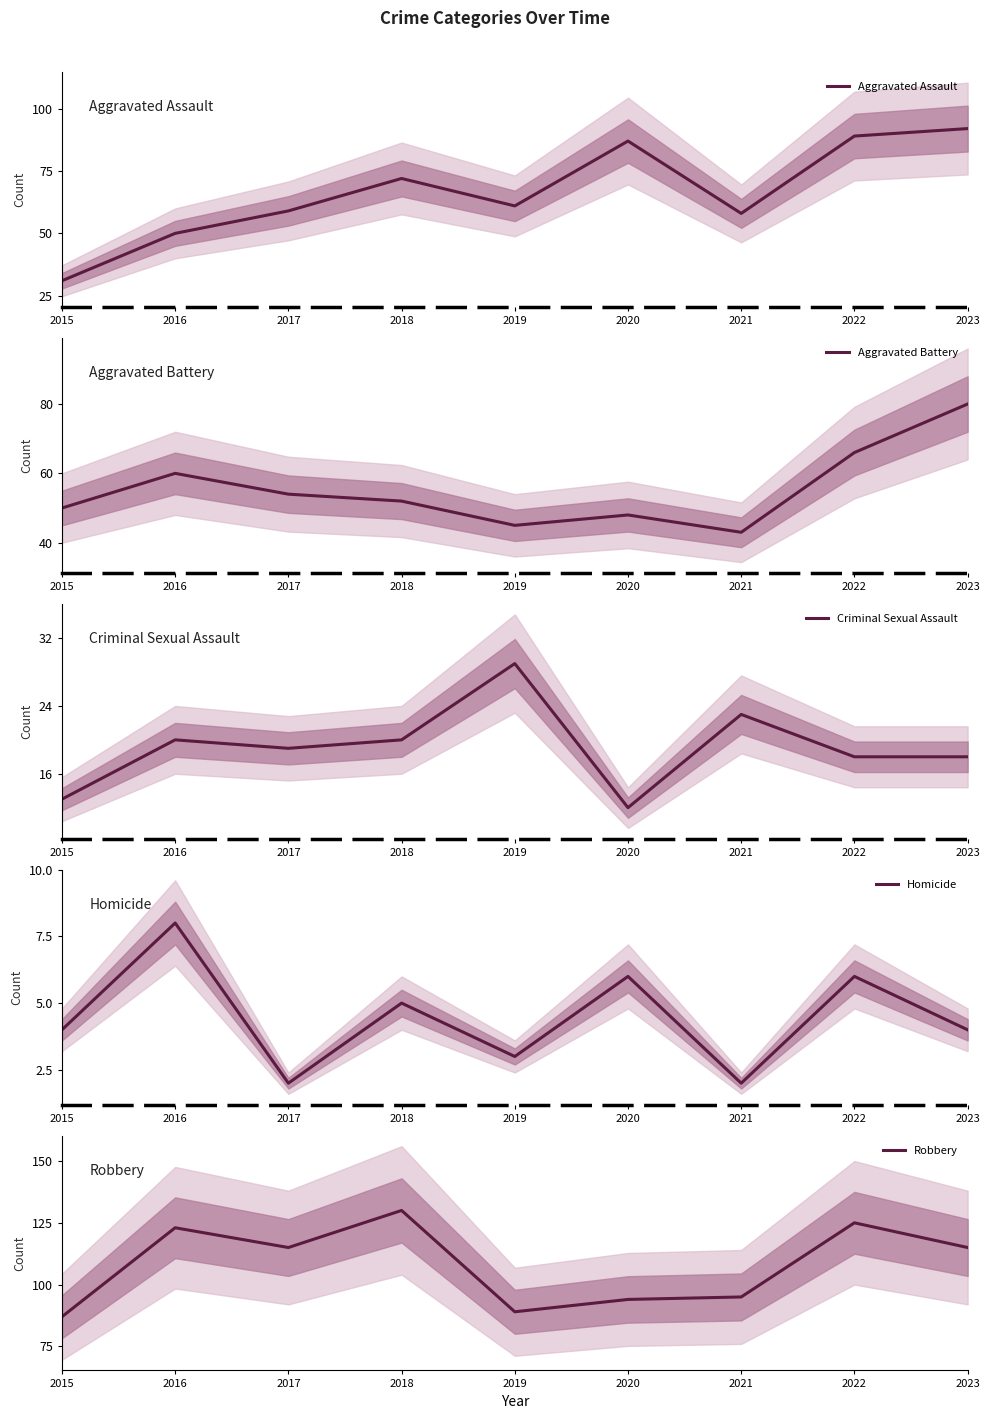

Between 2017 and 2023, which series saw the biggest shift?

Aggravated Assault